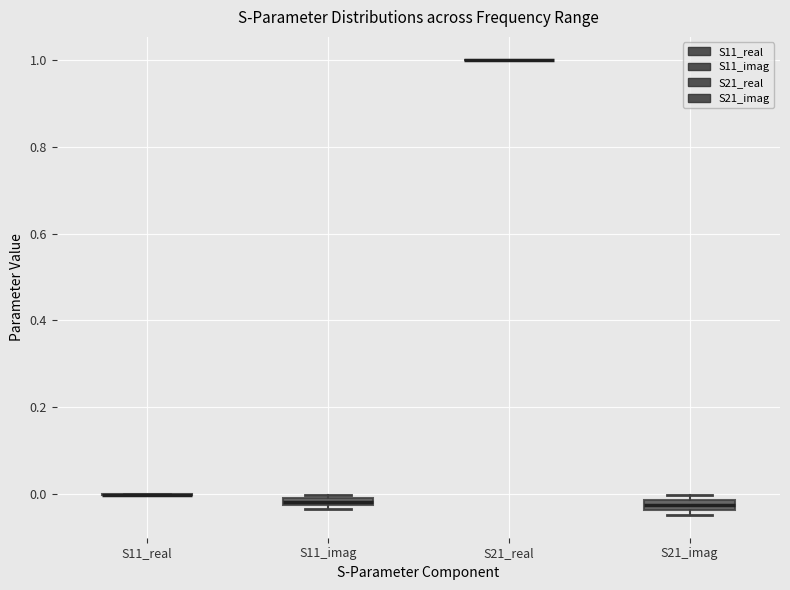

Where is the lower edge of the box for S11_imag on the y-axis? The values are not printed on the chart, so give them approximately, as read against the axis.

-0.02